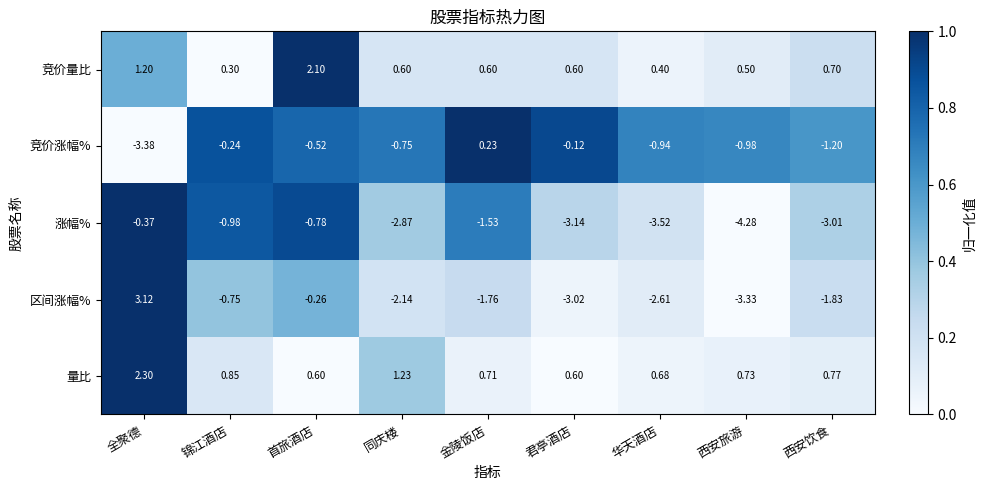

Rank the series by their maximum value, from lowest to highest.

涨幅%, 竞价涨幅%, 竞价量比, 量比, 区间涨幅%